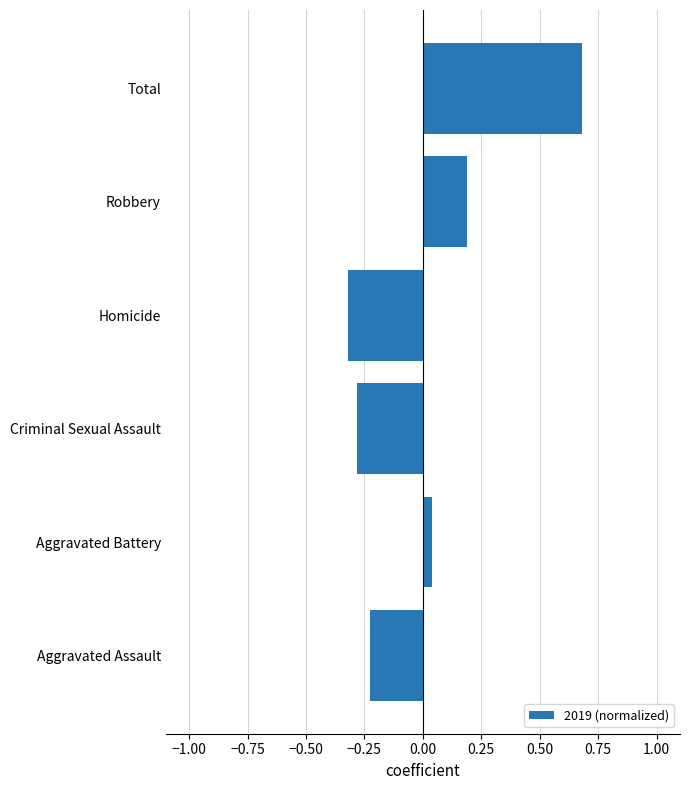

The value at Total is 0.9. True or false?

False